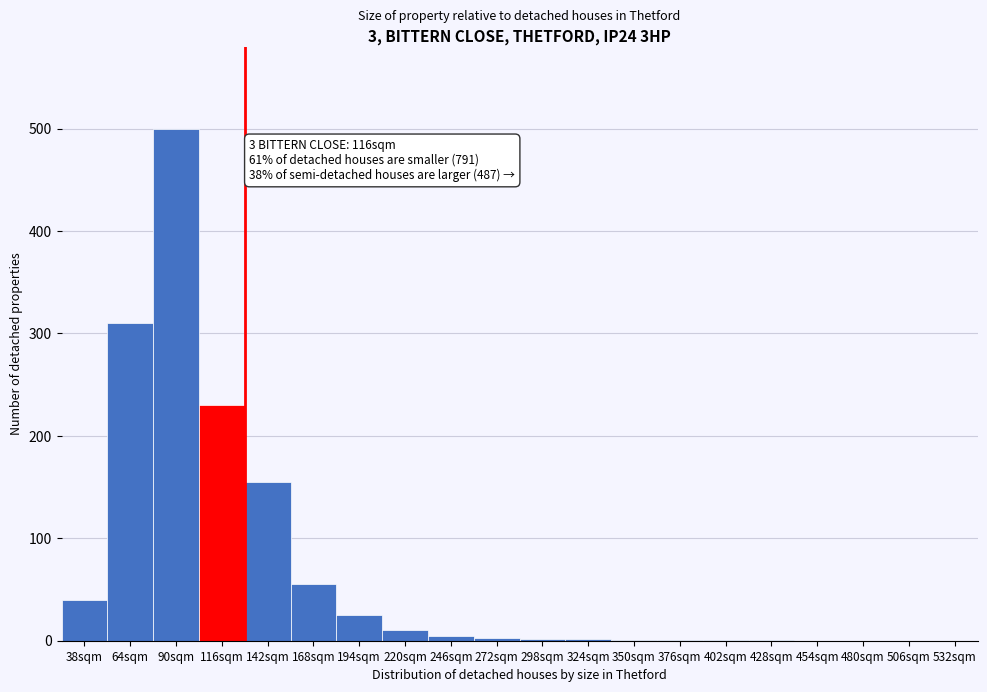

The chart shows a value of 1 at 402sqm. True or false?

True